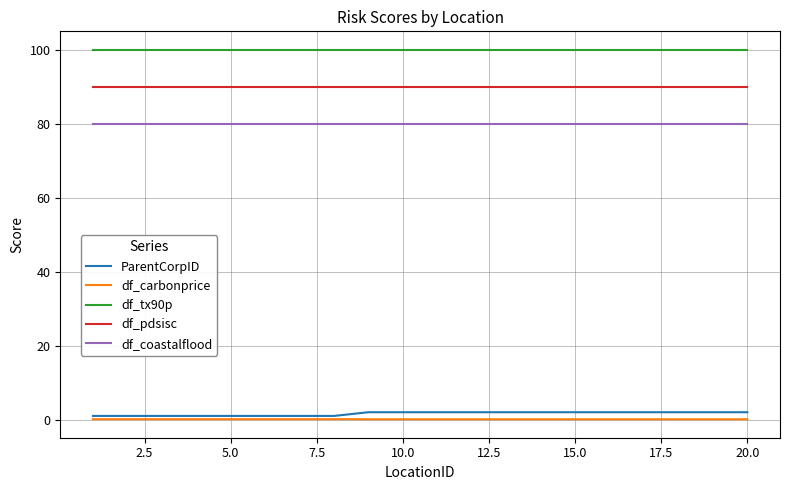

What is the greatest value displayed?

100.0